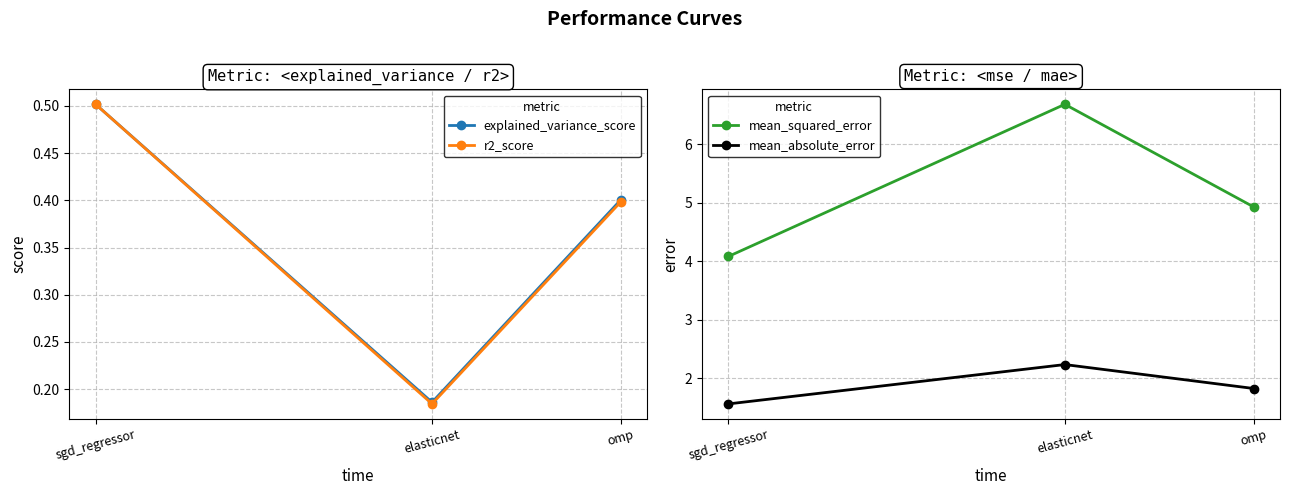

What value does the mean_absolute_error series have at elasticnet?

2.2